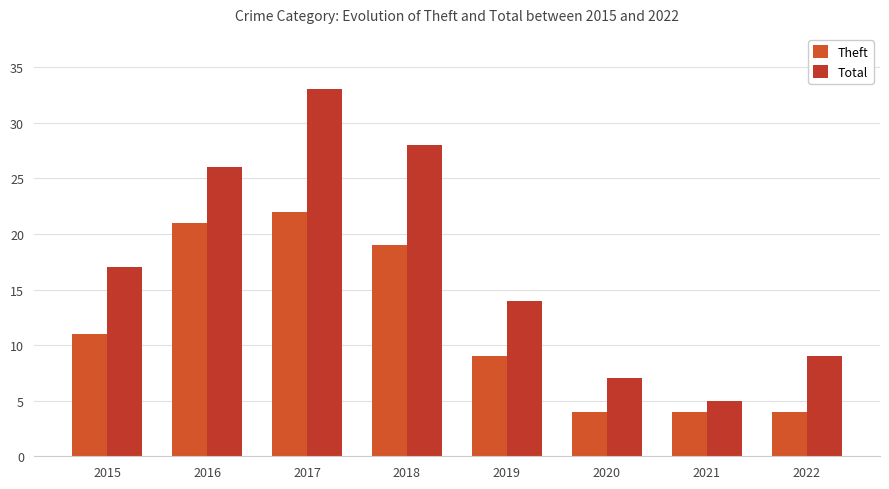

What is the minimum value for Theft?

4